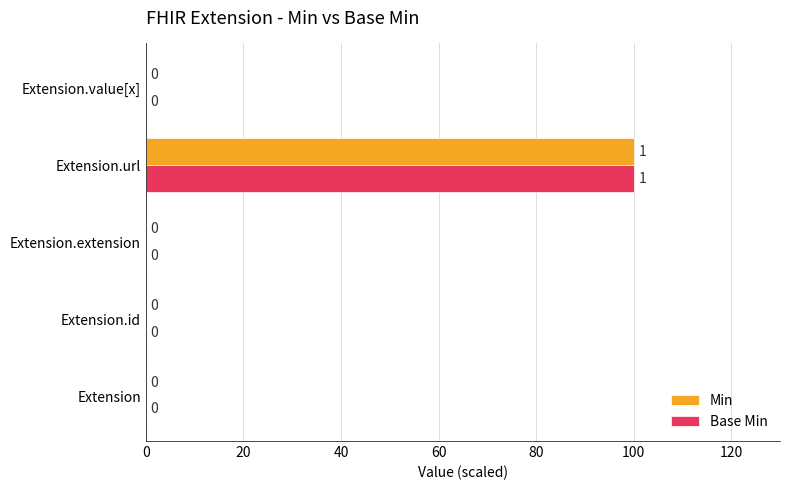

Is it true that Min equals 56 at Extension.url?

False